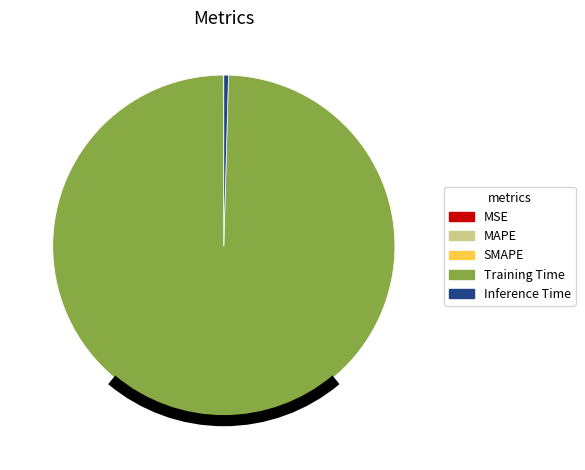

Which slice is the largest?

Training Time